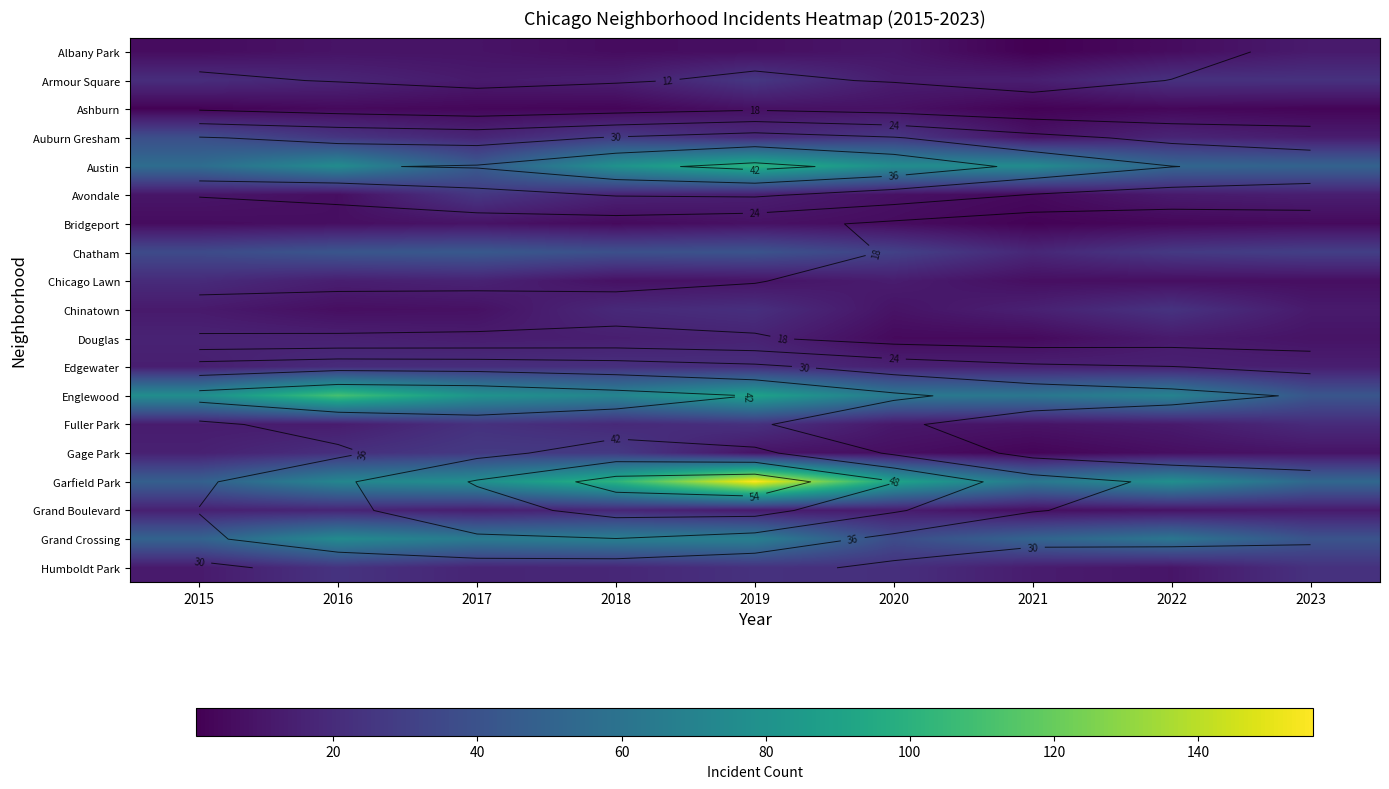

Where is Douglas nearest to the value 10?

2023